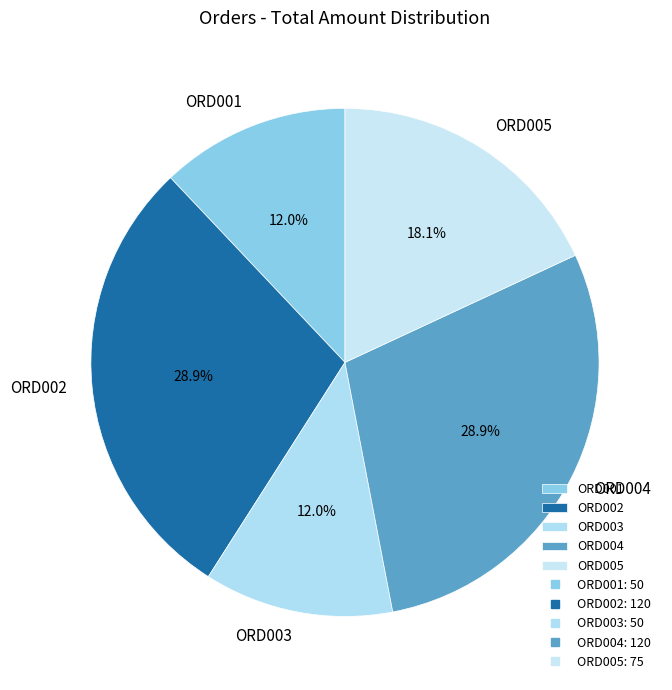

Between ORD001 and ORD005, which is larger?

ORD005